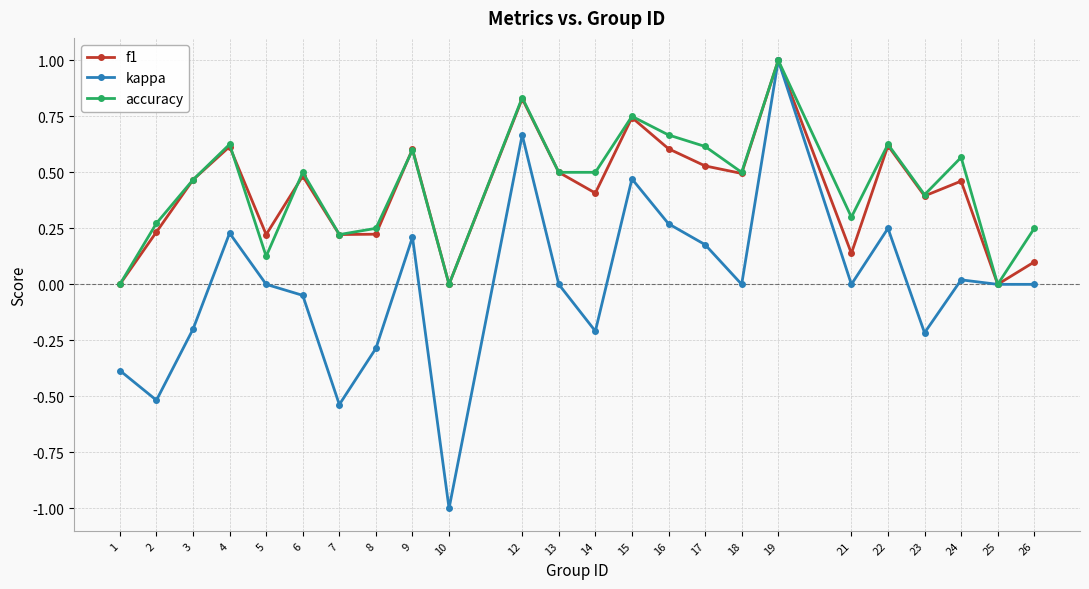

At which category does the chart reach its minimum across all series?

10